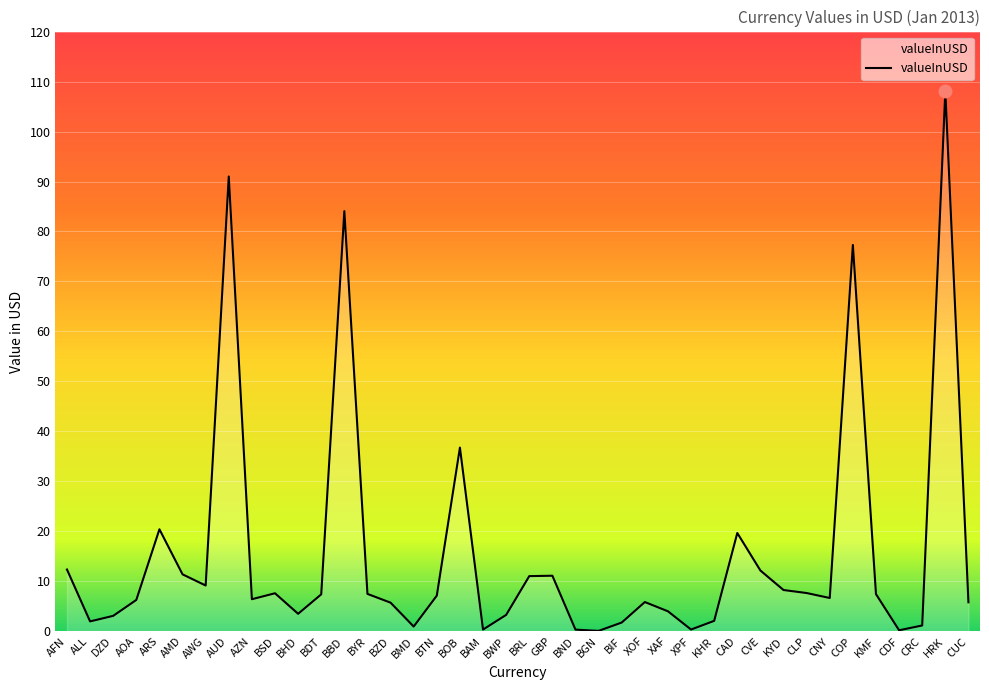

True or false: the data shows 5.7 at CVE.

False